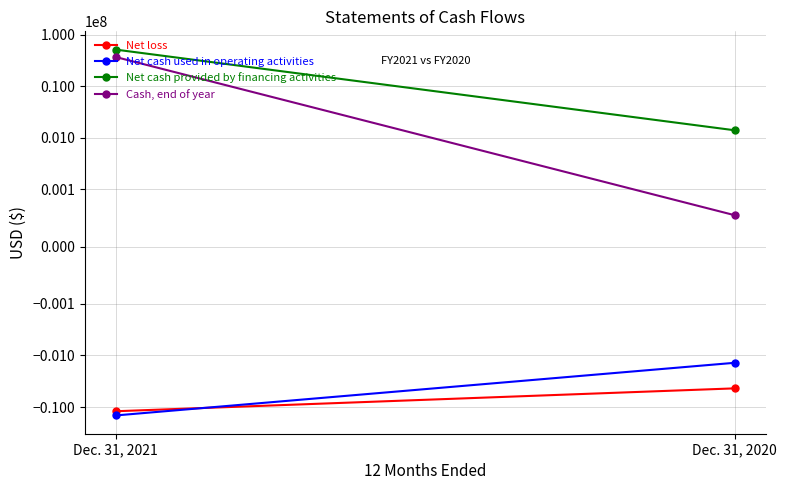

What value does the Net loss series have at Dec. 31, 2021?

-12056063